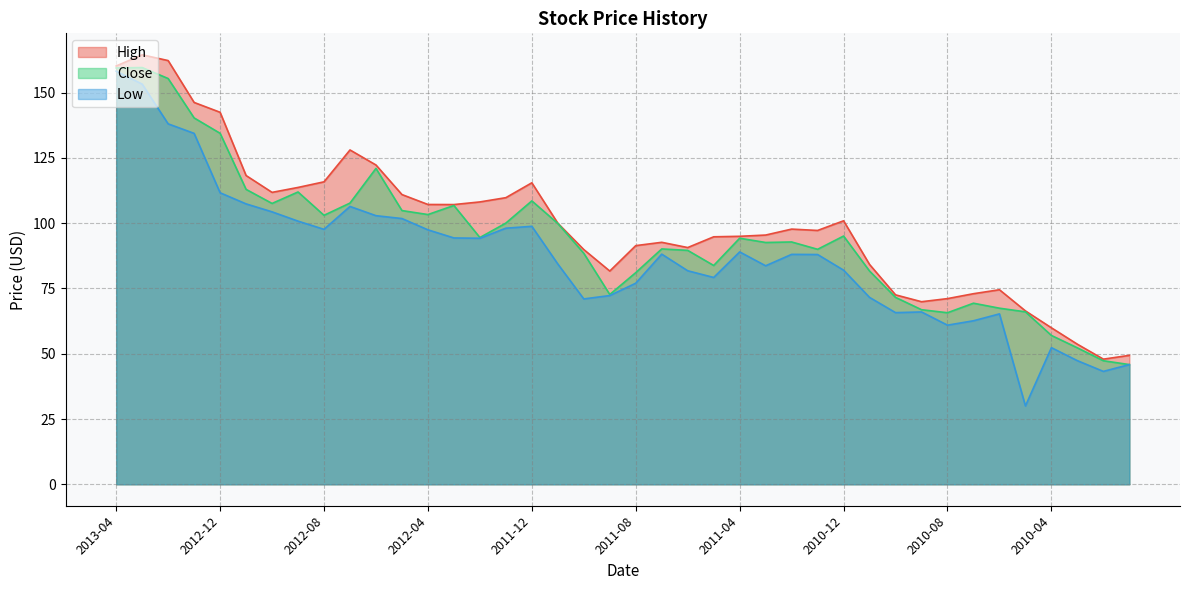

Which series has the largest total across all categories?

High